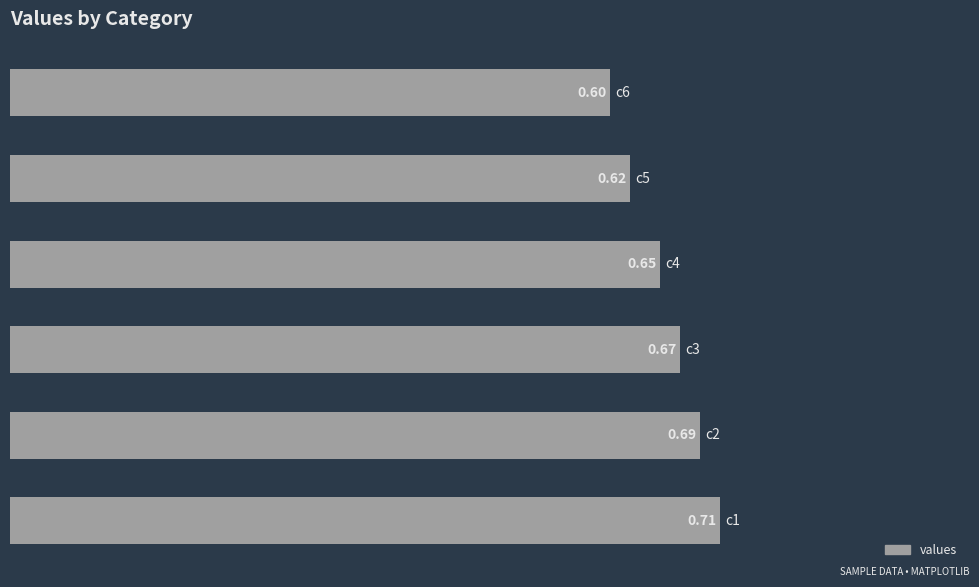

What is the difference between the second highest and second lowest values?

0.1